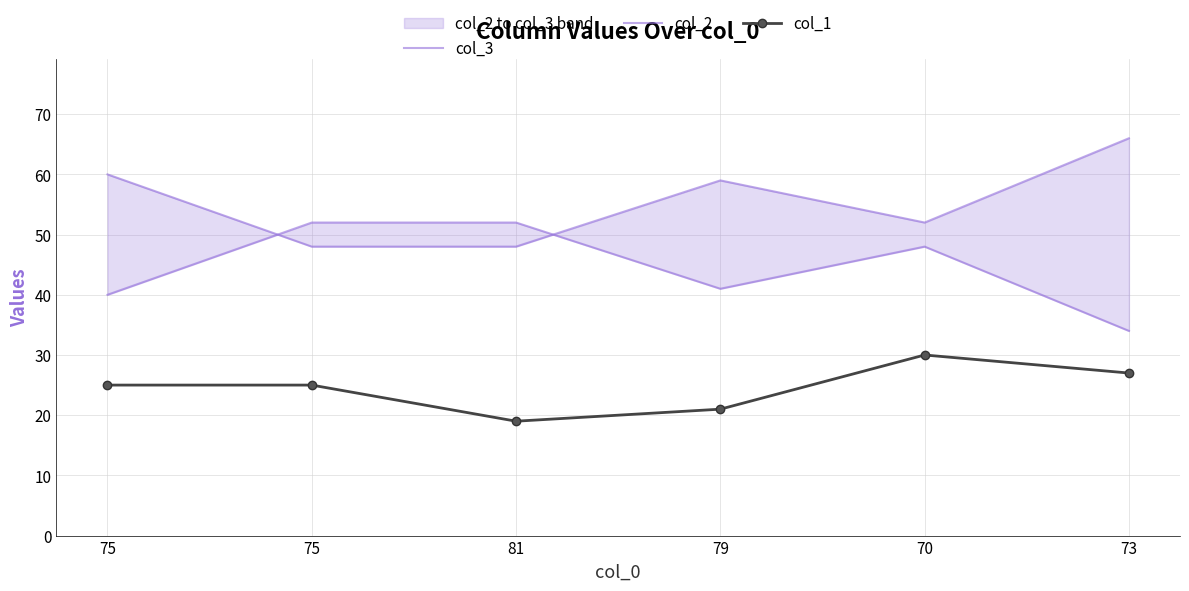

Which series has the widest spread of values?

col_3